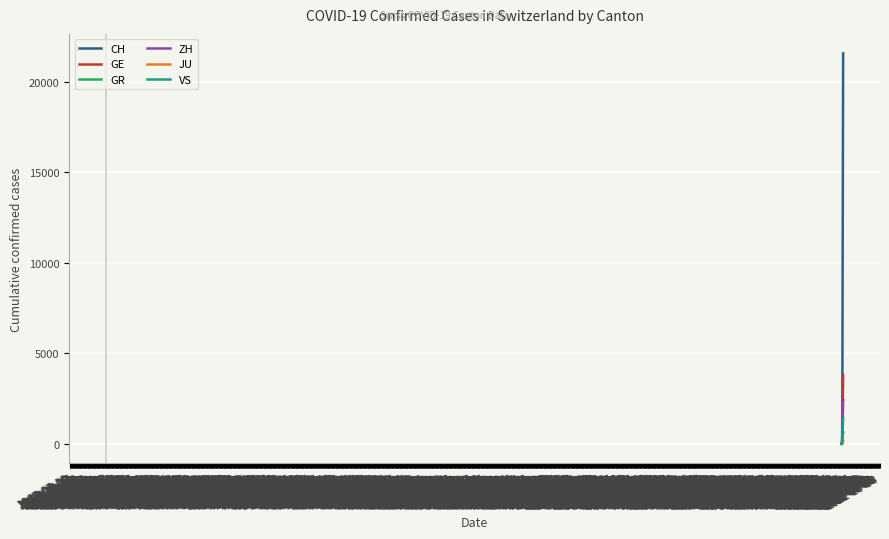

Which series has the largest range (max minus min)?

CH